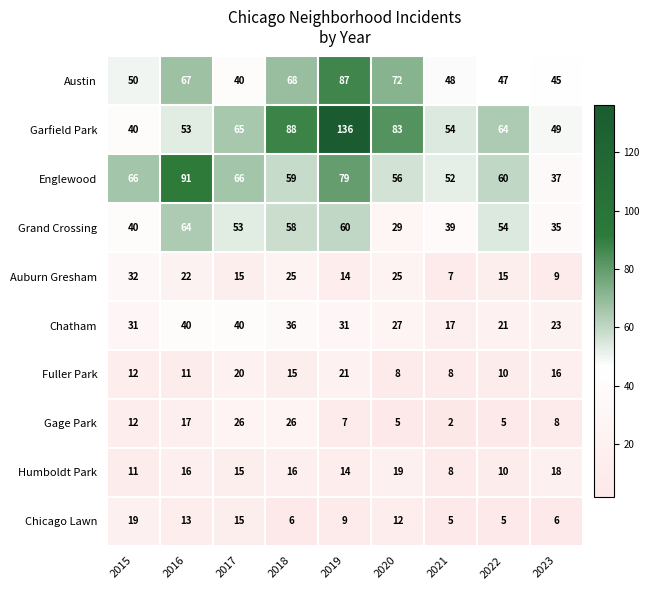

What is the difference between the second highest and minimum values in the Grand Crossing series?

31